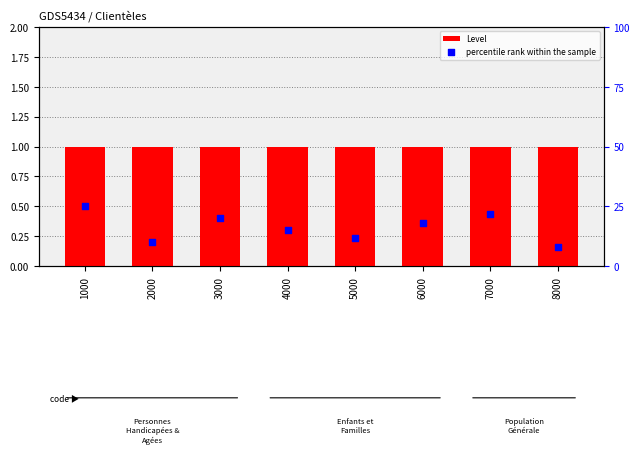

At how many categories does at least one series exceed 8?

7